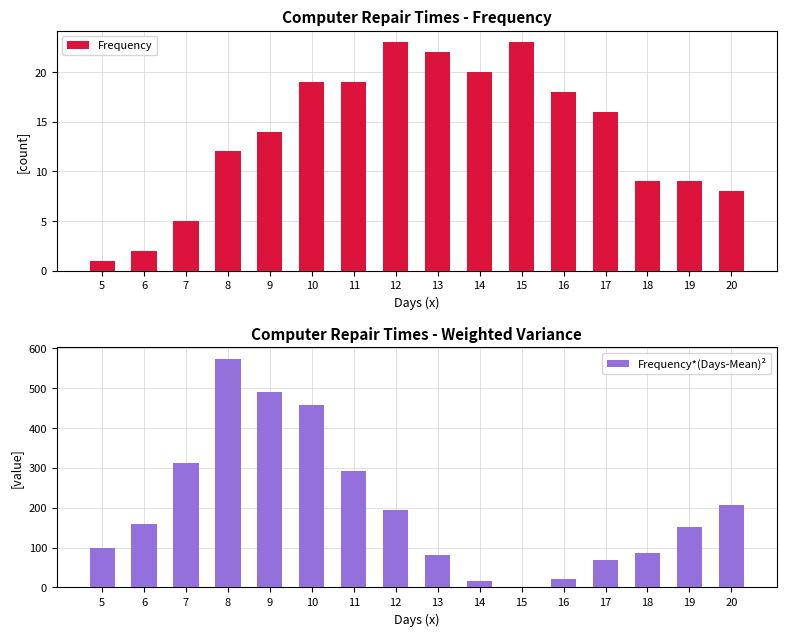

At how many categories does at least one series exceed 416?

3